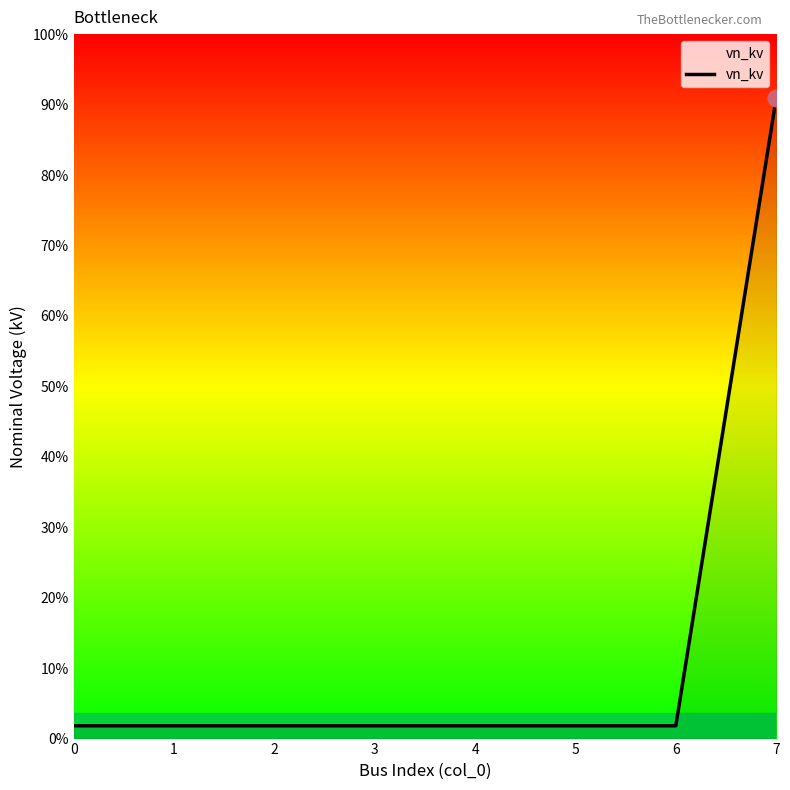

Does the chart display data point markers on the line(s)?

No